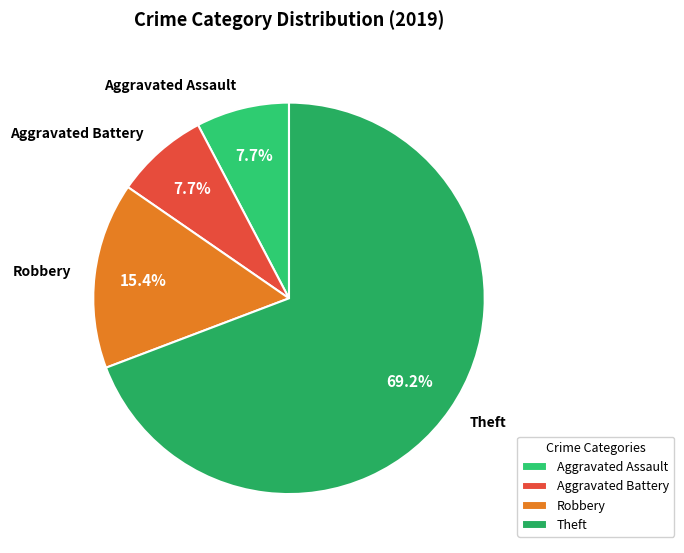

Does Aggravated Battery represent more than half of the total?

No